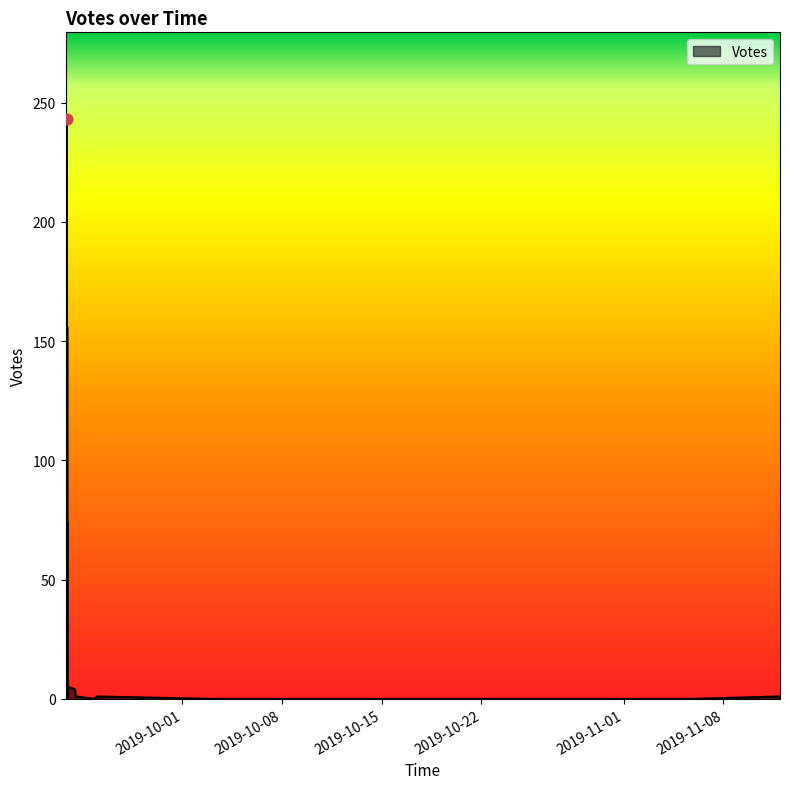

What is the ratio of the value at 2019-09-22 22:38 to the value at 2019-09-22 23:00?

2.0